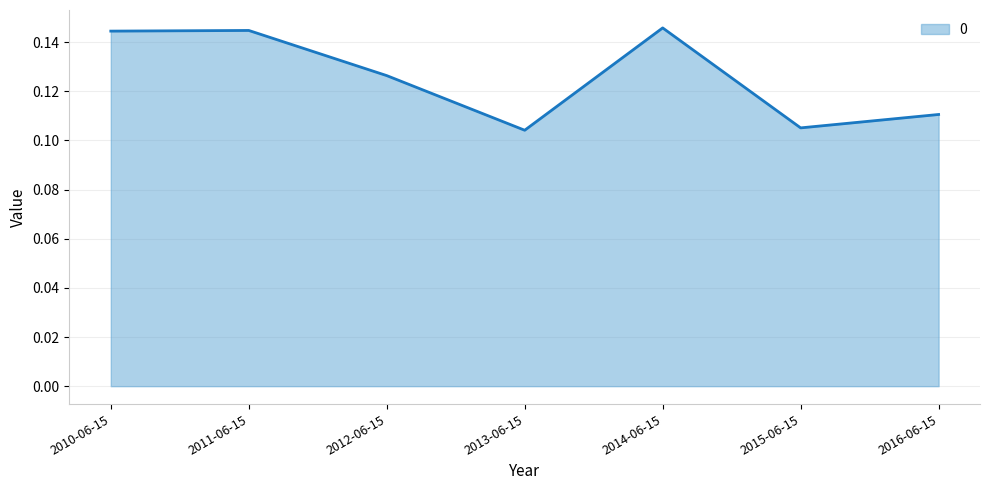

What position from the right is 2016-06-15?

1